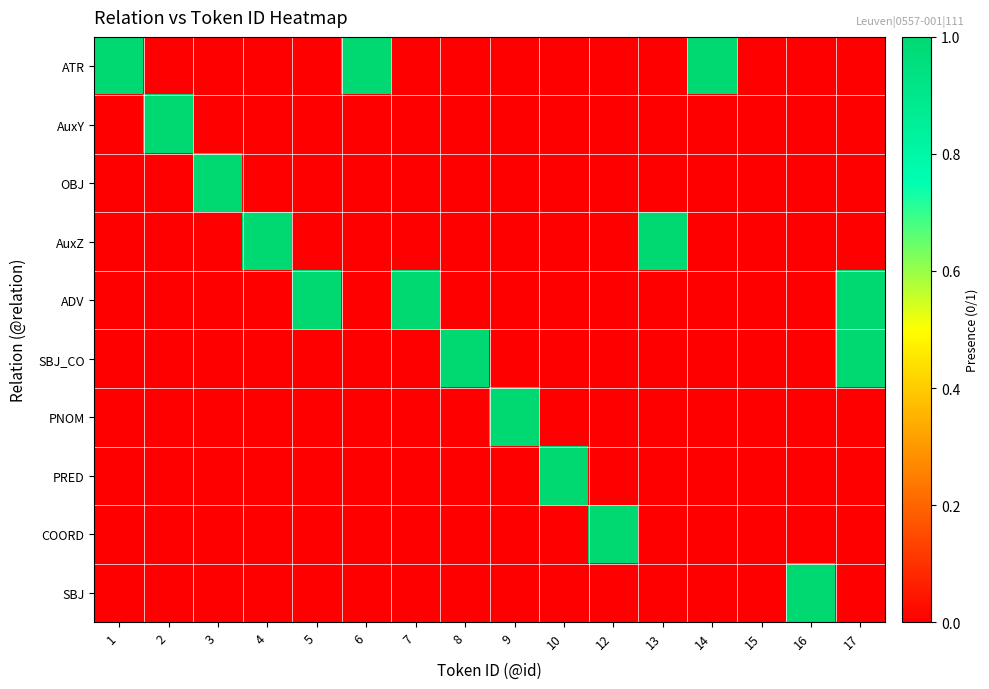

Reading left to right, extract all data points from this chart.

ATR: 1=1	2=0	3=0	4=0	5=0	6=1	7=0	8=0	9=0	10=0	12=0	13=0	14=1	15=0	16=0	17=0
AuxY: 1=0	2=1	3=0	4=0	5=0	6=0	7=0	8=0	9=0	10=0	12=0	13=0	14=0	15=0	16=0	17=0
OBJ: 1=0	2=0	3=1	4=0	5=0	6=0	7=0	8=0	9=0	10=0	12=0	13=0	14=0	15=0	16=0	17=0
AuxZ: 1=0	2=0	3=0	4=1	5=0	6=0	7=0	8=0	9=0	10=0	12=0	13=1	14=0	15=0	16=0	17=0
ADV: 1=0	2=0	3=0	4=0	5=1	6=0	7=1	8=0	9=0	10=0	12=0	13=0	14=0	15=0	16=0	17=1
SBJ_CO: 1=0	2=0	3=0	4=0	5=0	6=0	7=0	8=1	9=0	10=0	12=0	13=0	14=0	15=0	16=0	17=1
PNOM: 1=0	2=0	3=0	4=0	5=0	6=0	7=0	8=0	9=1	10=0	12=0	13=0	14=0	15=0	16=0	17=0
PRED: 1=0	2=0	3=0	4=0	5=0	6=0	7=0	8=0	9=0	10=1	12=0	13=0	14=0	15=0	16=0	17=0
COORD: 1=0	2=0	3=0	4=0	5=0	6=0	7=0	8=0	9=0	10=0	12=1	13=0	14=0	15=0	16=0	17=0
SBJ: 1=0	2=0	3=0	4=0	5=0	6=0	7=0	8=0	9=0	10=0	12=0	13=0	14=0	15=0	16=1	17=0